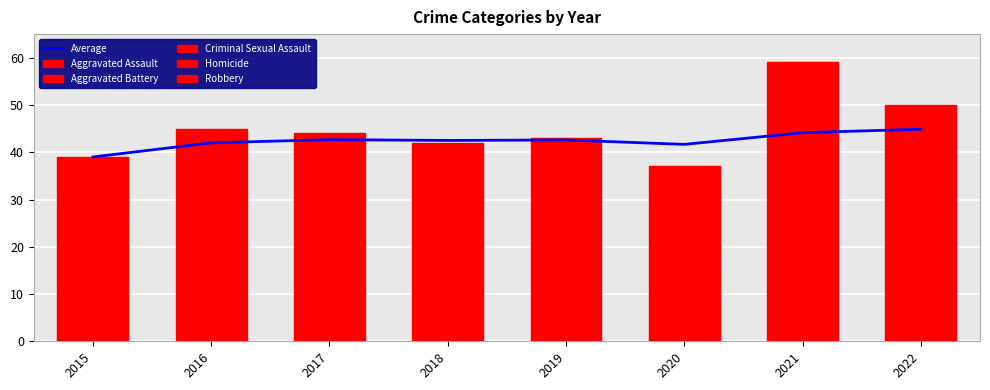

Is it true that Aggravated Battery equals 17.0 at 2021?

True